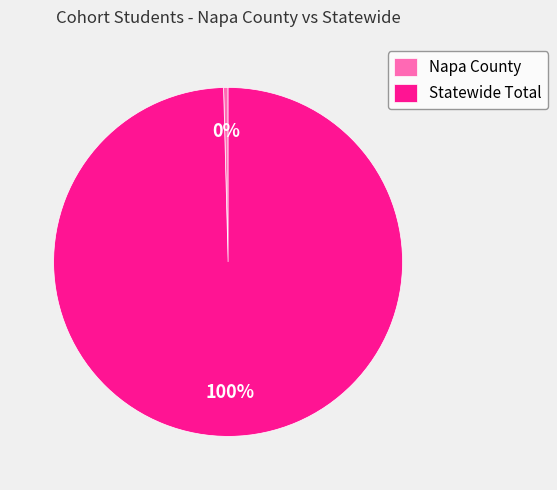

Do Napa County and Statewide Total together represent more than half of the pie?

Yes